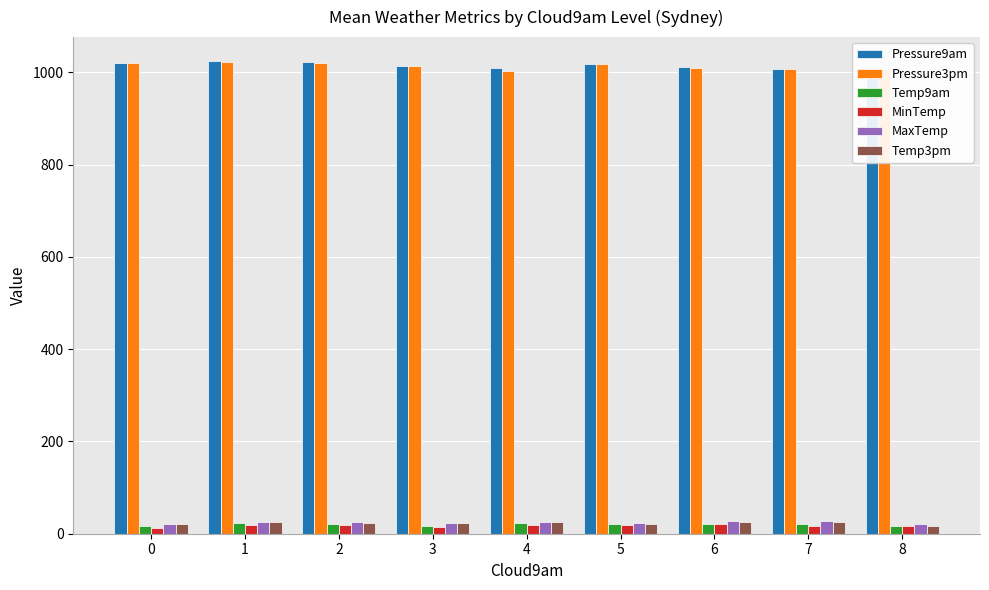

Reading left to right, extract all data points from this chart.

Pressure9am: 0=1020.9	1=1025.1	2=1021.7	3=1014.0	4=1009.2	5=1017.6	6=1011.4	7=1007.9	8=1006.4
Pressure3pm: 0=1020.6	1=1022.5	2=1019.4	3=1013.4	4=1003.1	5=1017.4	6=1009.7	7=1008.0	8=1007.6
Temp9am: 0=15.9	1=22.9	2=21.2	3=17.2	4=22.3	5=20.7	6=22.1	7=21.2	8=17.1
MinTemp: 0=12.8	1=18.6	2=18.6	3=14.6	4=19.1	5=19.5	6=20.6	7=16.5	8=16.4
MaxTemp: 0=22.0	1=26.3	2=25.3	3=24.2	4=25.4	5=22.4	6=26.8	7=28.3	8=20.8
Temp3pm: 0=21.2	1=25.5	2=23.8	3=23.3	4=24.9	5=20.9	6=24.9	7=26.1	8=16.5